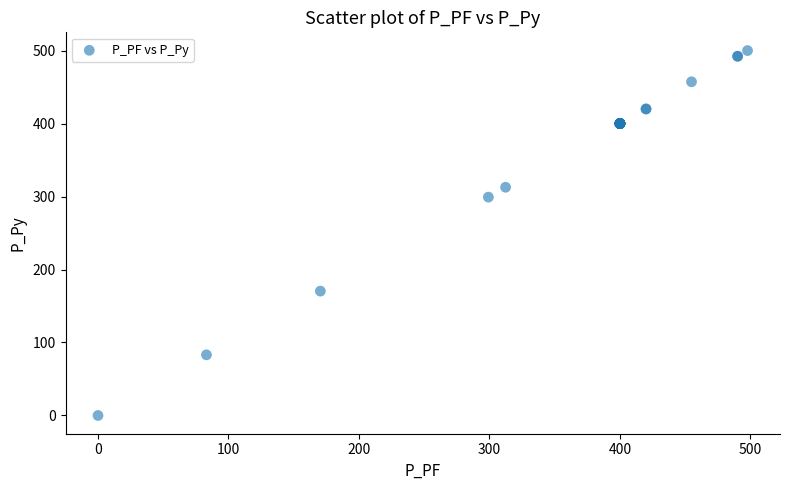

What Y value in the scatter plot is closest to 250?

299.2